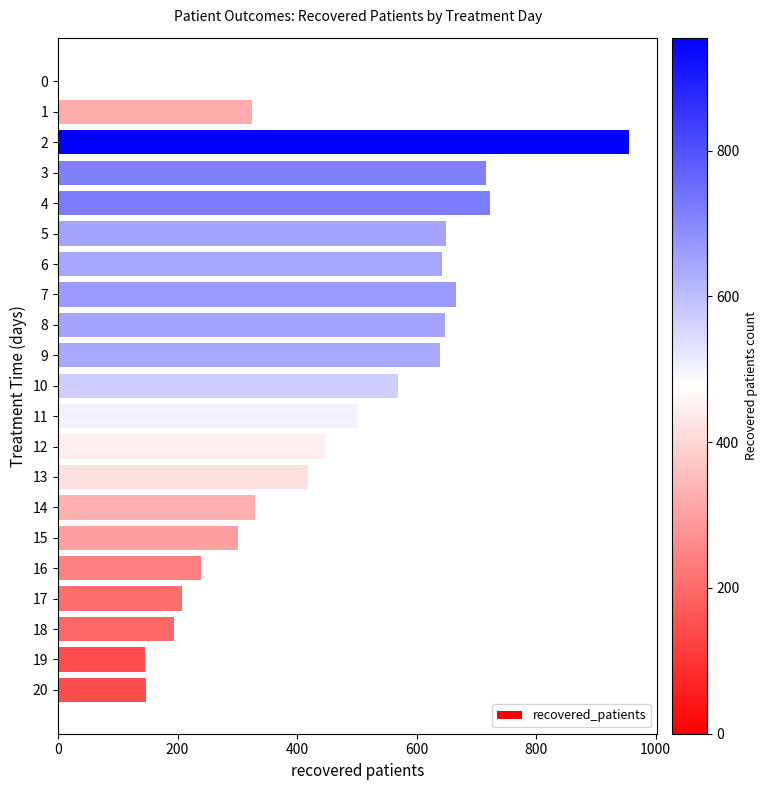

What is the sum of the values at 11 and 19?

646